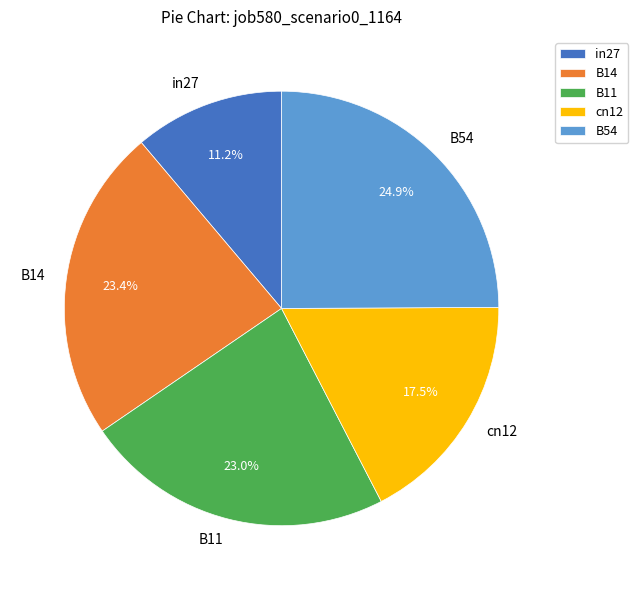

The in27 slice represents 11% of the pie. True or false?

True